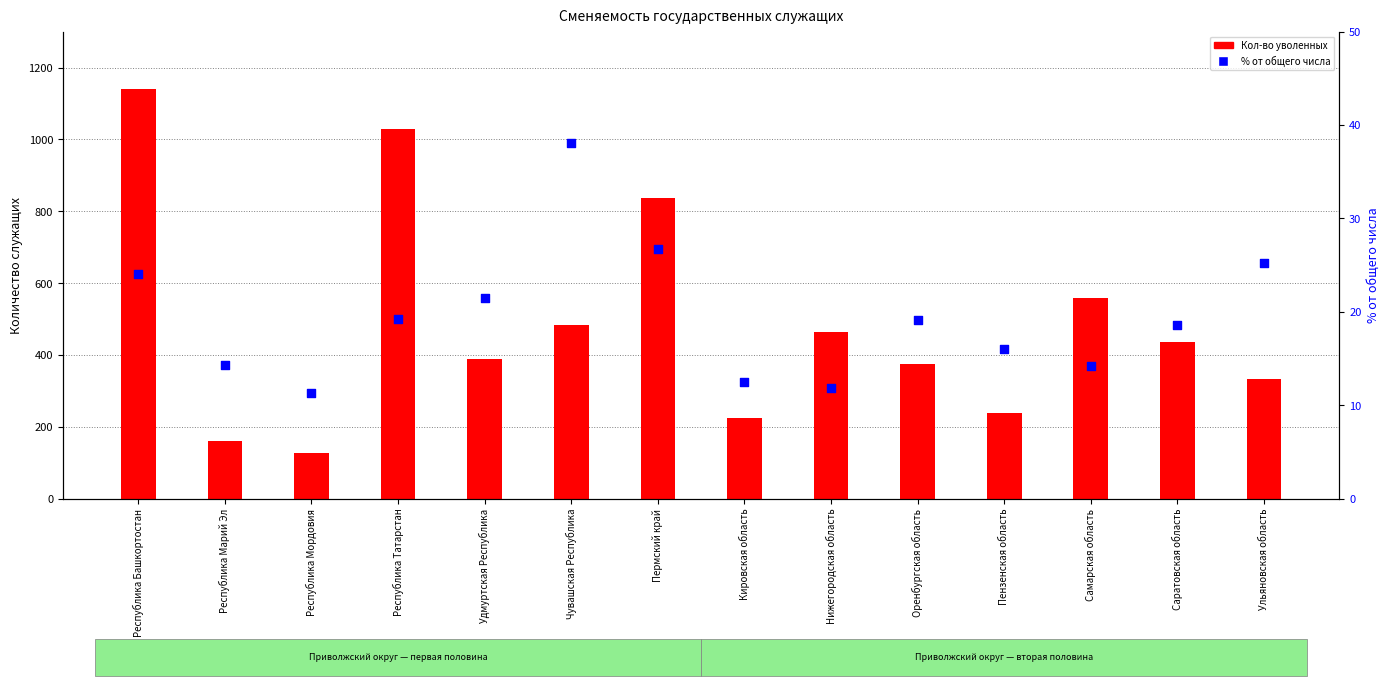

What are all the series names shown in the legend?

Кол-во уволенных, % от общего числа